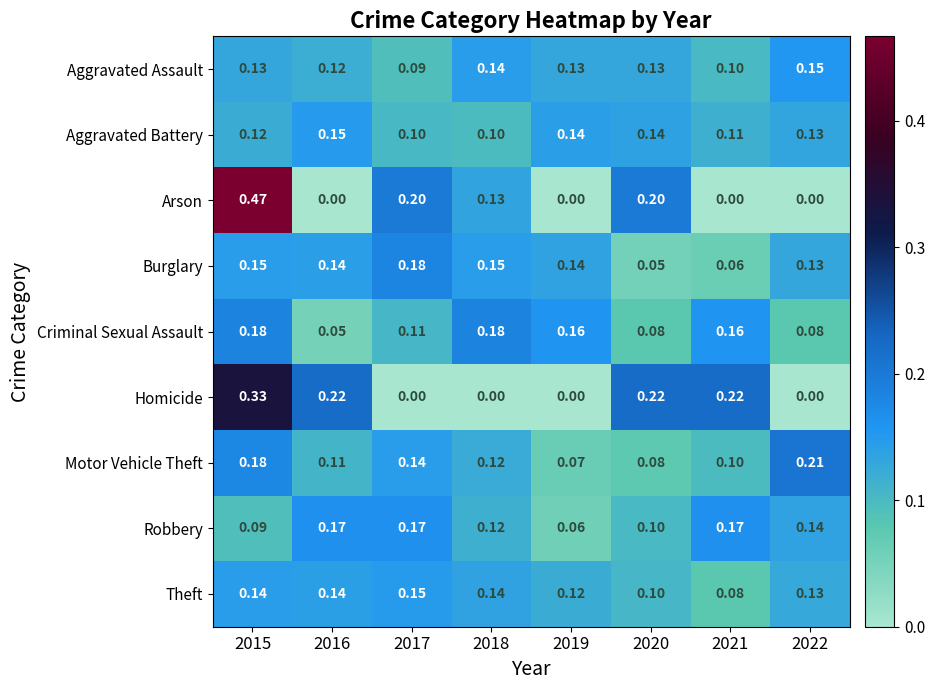

Is the value of Criminal Sexual Assault at 2015 greater than the value of Burglary at 2020?

Yes